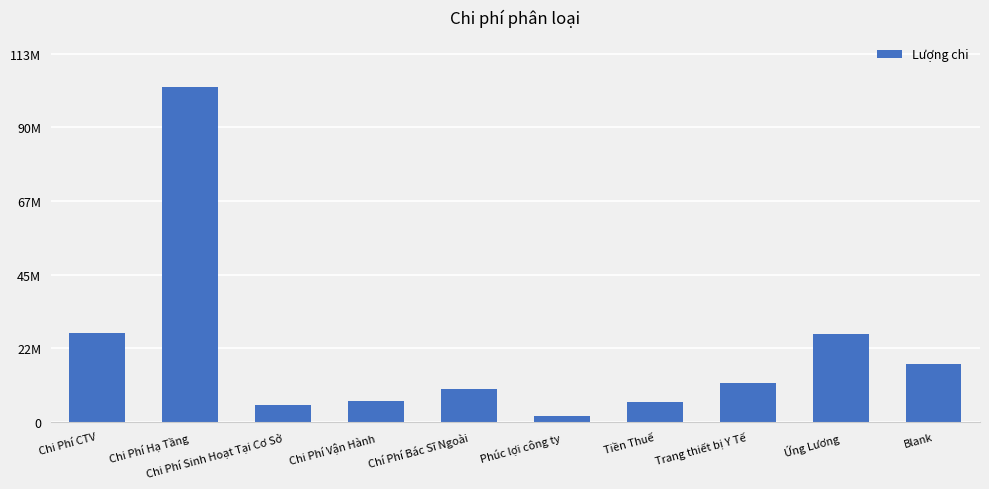

Which label corresponds to the largest value in the chart?

Chi Phí Hạ Tầng